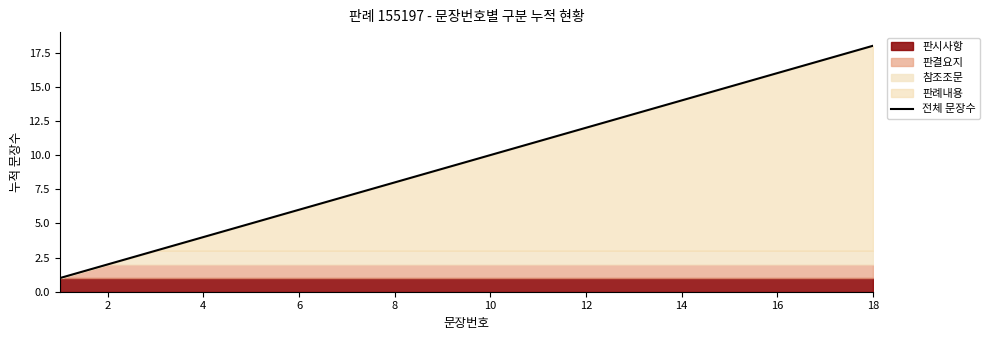

The 전체 문장수 series shows 23 at 14. True or false?

False